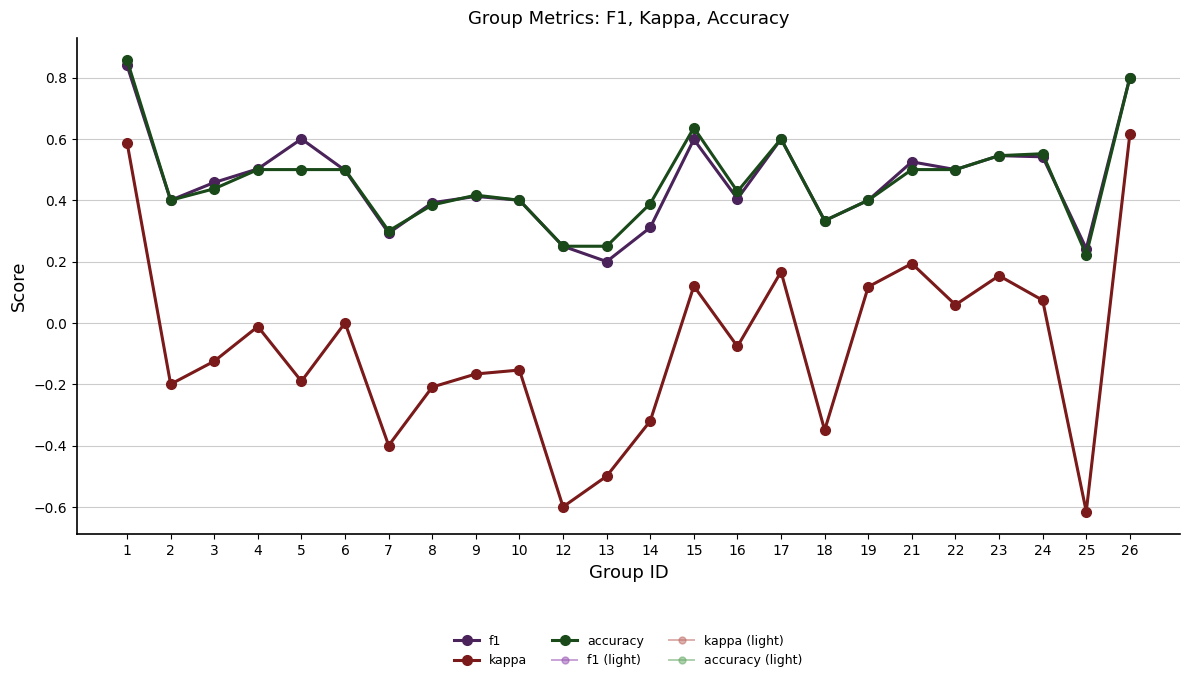

Reading right to left, list all the values displayed in this chart.

f1: 0.8	0.2	0.5	0.5	0.5	0.5	0.4	0.3	0.6	0.4	0.6	0.3	0.2	0.2	0.4	0.4	0.4	0.3	0.5	0.6	0.5	0.5	0.4	0.8
kappa: 0.6	-0.6	0.1	0.2	0.1	0.2	0.1	-0.3	0.2	-0.1	0.1	-0.3	-0.5	-0.6	-0.2	-0.2	-0.2	-0.4	0.0	-0.2	-0.0	-0.1	-0.2	0.6
accuracy: 0.8	0.2	0.6	0.5	0.5	0.5	0.4	0.3	0.6	0.4	0.6	0.4	0.2	0.2	0.4	0.4	0.4	0.3	0.5	0.5	0.5	0.4	0.4	0.9
f1 (light): 0.8	0.2	0.5	0.5	0.5	0.5	0.4	0.3	0.6	0.4	0.6	0.3	0.2	0.2	0.4	0.4	0.4	0.3	0.5	0.6	0.5	0.5	0.4	0.8
kappa (light): 0.6	-0.6	0.1	0.2	0.1	0.2	0.1	-0.3	0.2	-0.1	0.1	-0.3	-0.5	-0.6	-0.2	-0.2	-0.2	-0.4	0.0	-0.2	-0.0	-0.1	-0.2	0.6
accuracy (light): 0.8	0.2	0.6	0.5	0.5	0.5	0.4	0.3	0.6	0.4	0.6	0.4	0.2	0.2	0.4	0.4	0.4	0.3	0.5	0.5	0.5	0.4	0.4	0.9